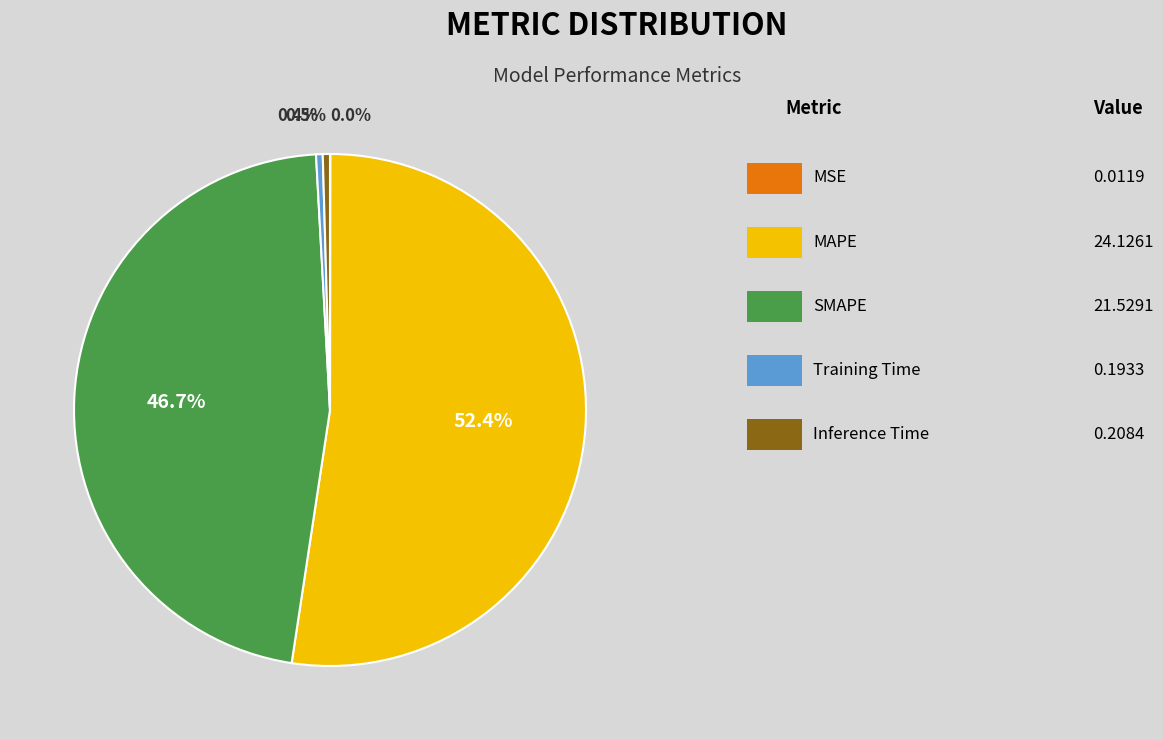

Does any single category account for the majority?

Yes